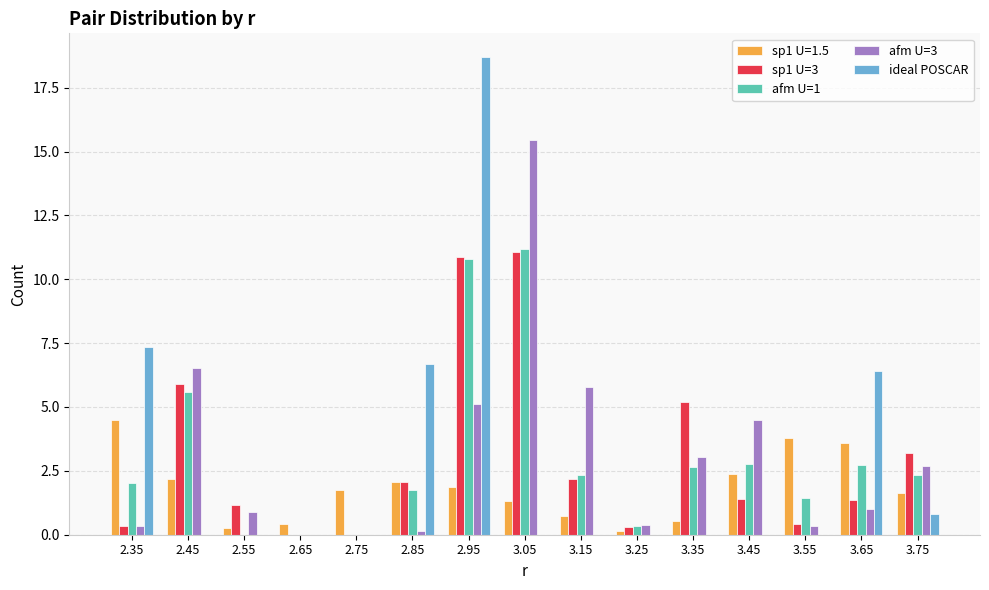

Is the value of ideal POSCAR at 2.85 greater than the value of sp1 U=3 at 2.95?

No